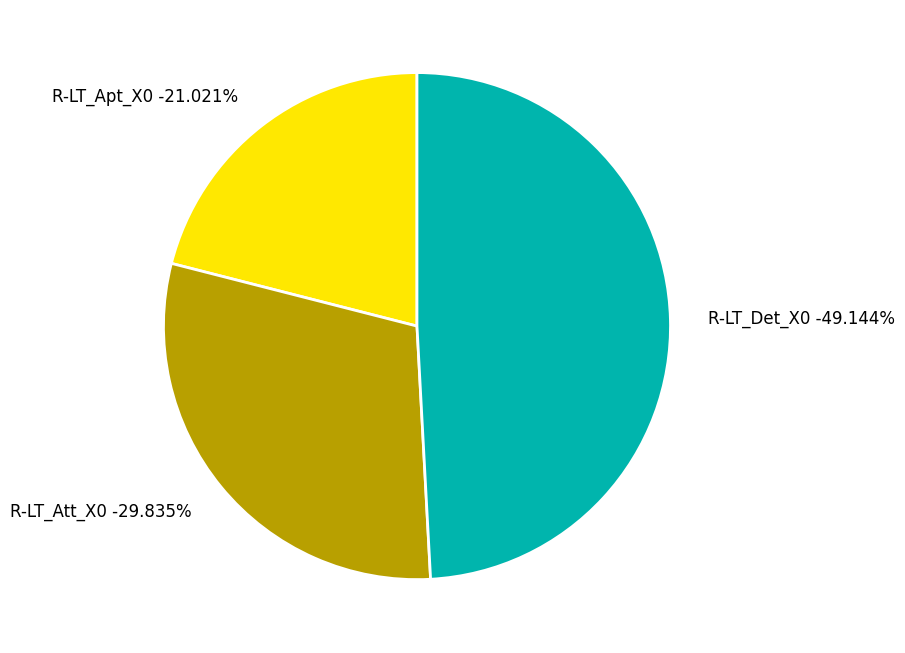

To the nearest percent, what percentage of the pie is R-LT_Apt_X0?

21%